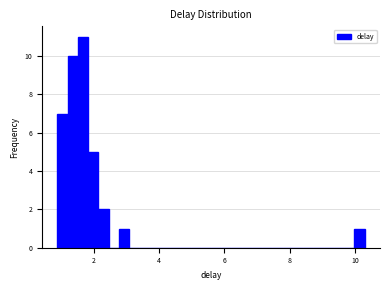

Read against the x-axis, roughly where is the centre of the tallest bar?

1.6